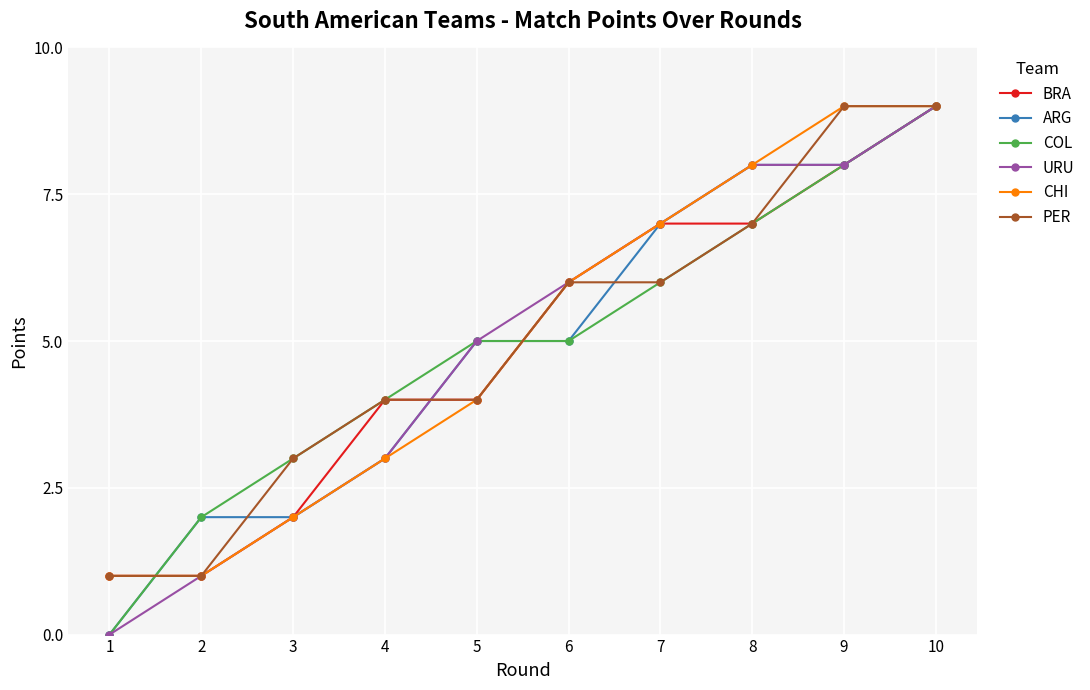

What is the total value across all series at 2?

8